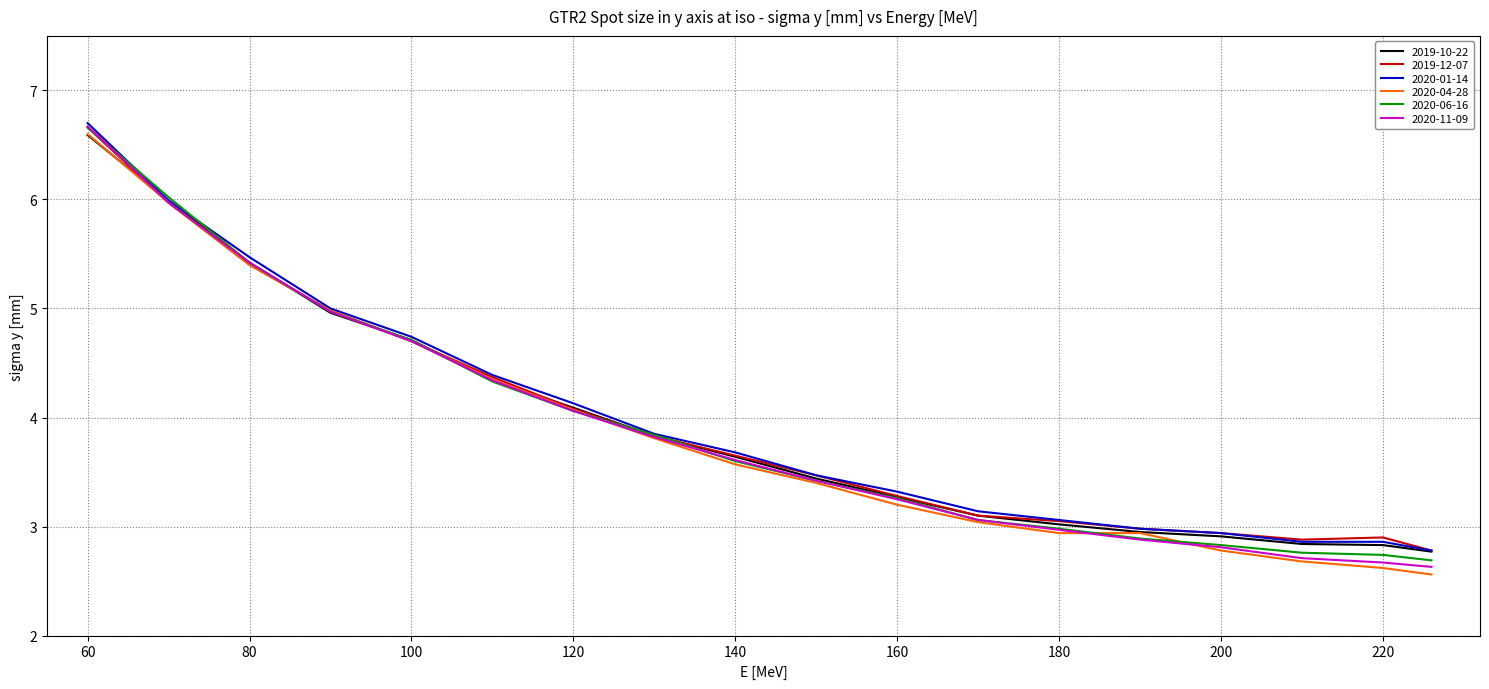

How many series are shown in this chart?

6